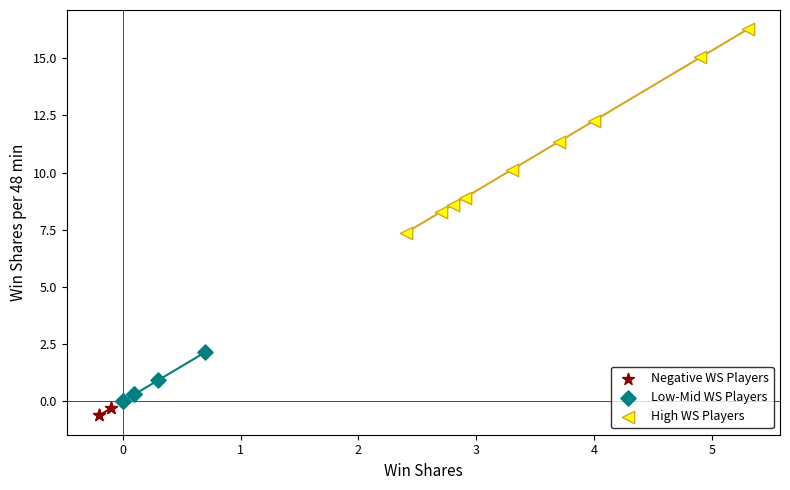

Which series reaches the maximum Y coordinate?

High WS Players